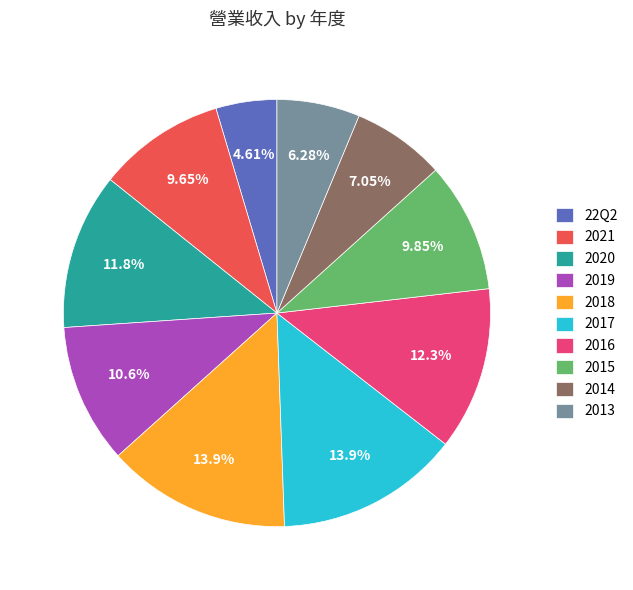

Which slice is the smallest?

22Q2